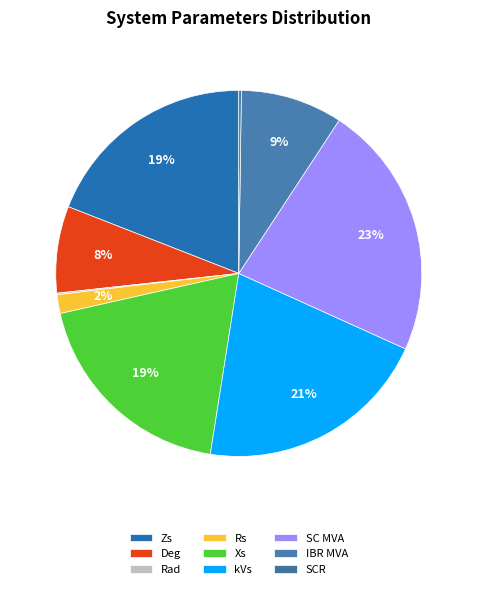

To the nearest percent, what is the difference between the Xs and Deg slice percentages?

11%